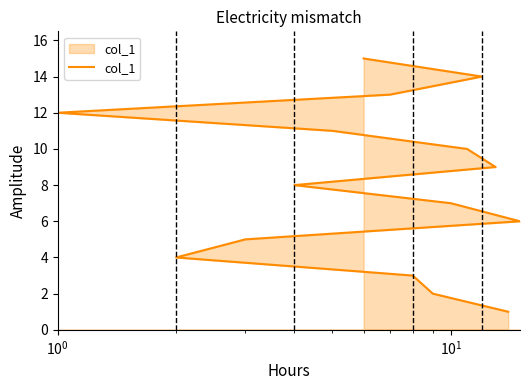

Count the number of values greater than 8.

7